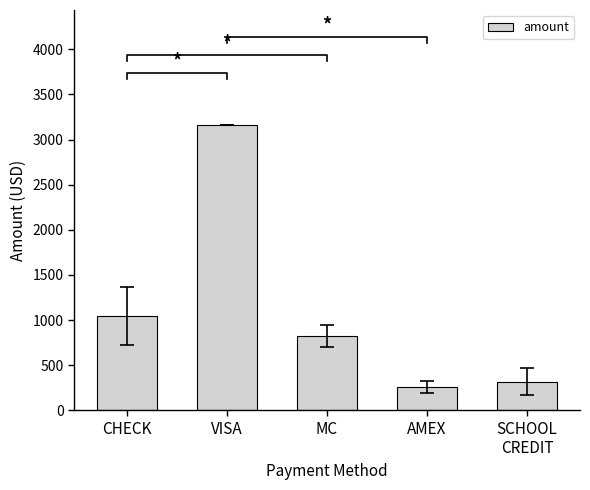

Rank the categories by value from highest to lowest.

VISA, CHECK, MC, SCHOOL
CREDIT, AMEX